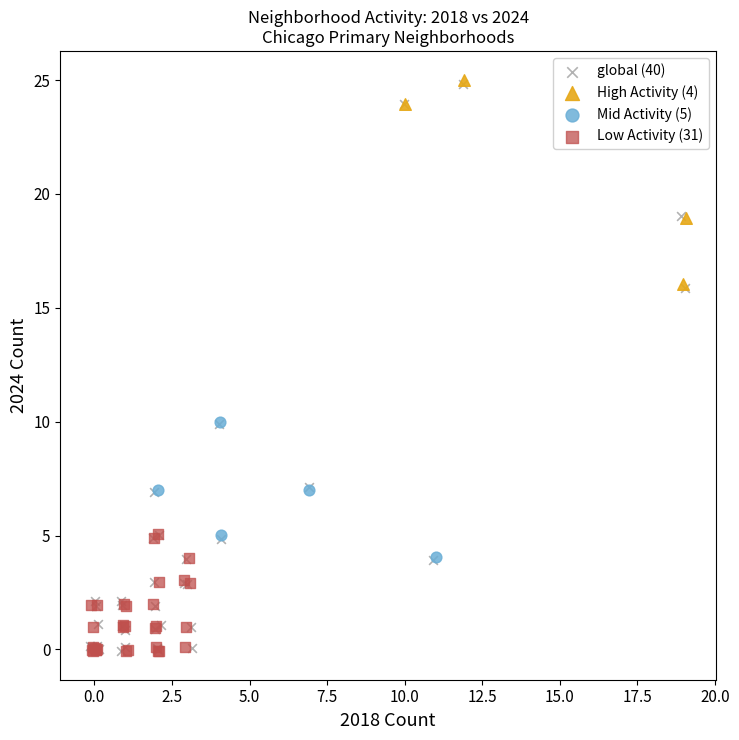

Which series has the widest spread of Y values?

global (40)